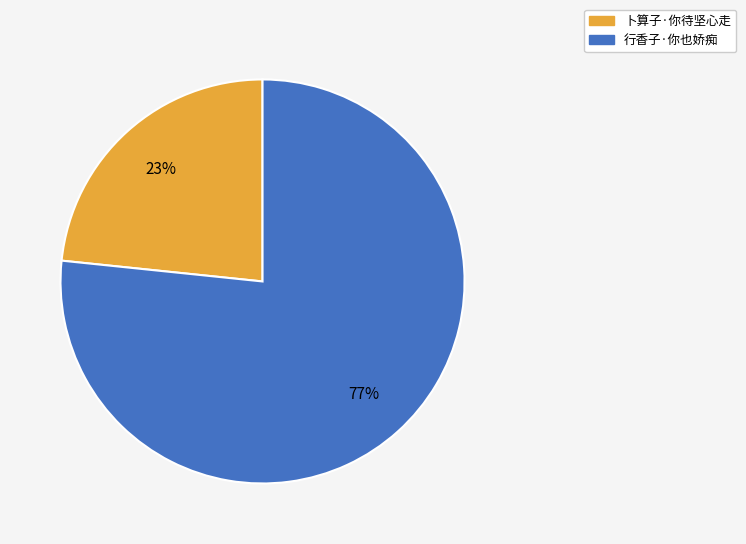

Is the sum of 卜算子·你待坚心走 and 行香子·你也娇痴 greater than half?

Yes